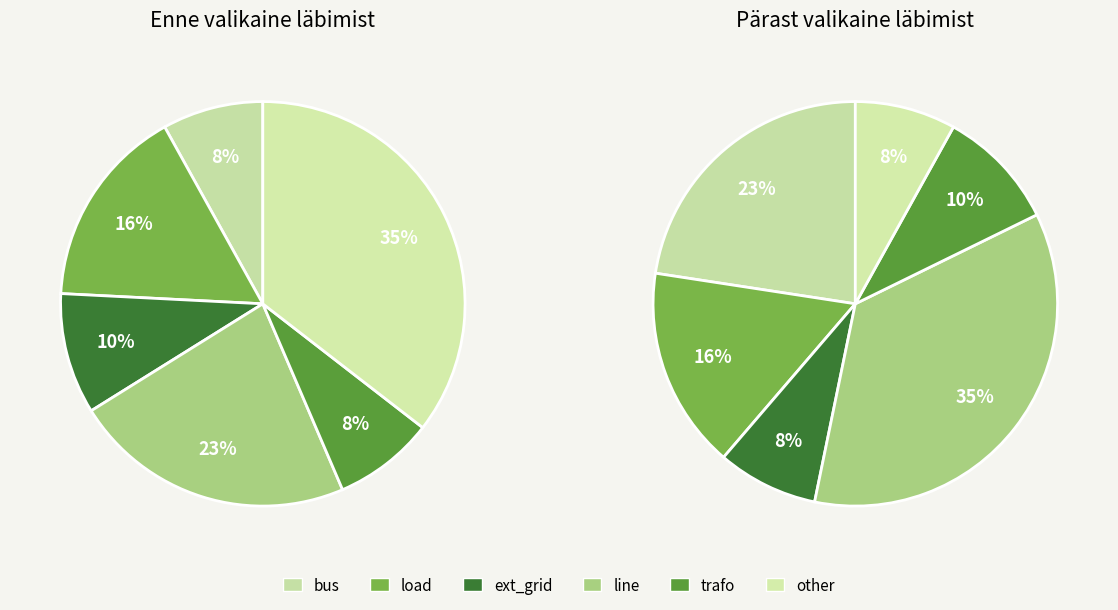

What percentage is the trafo slice, to the nearest percent?

8%